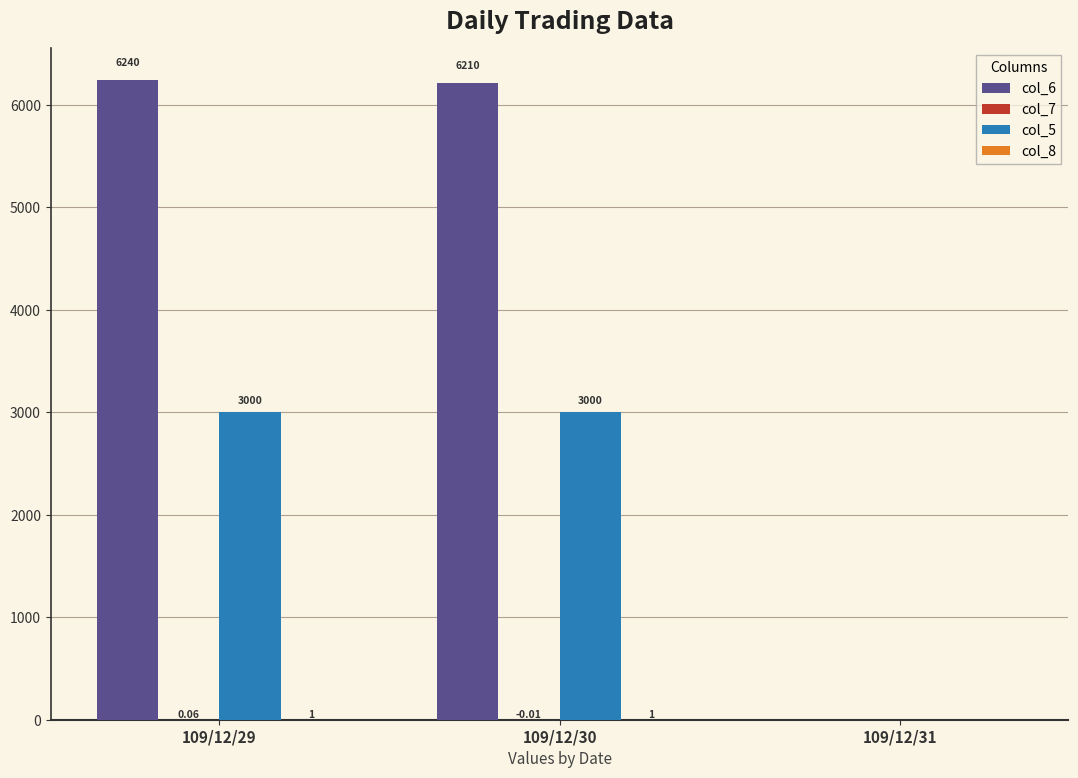

At which category is the sum across all series the highest?

109/12/29